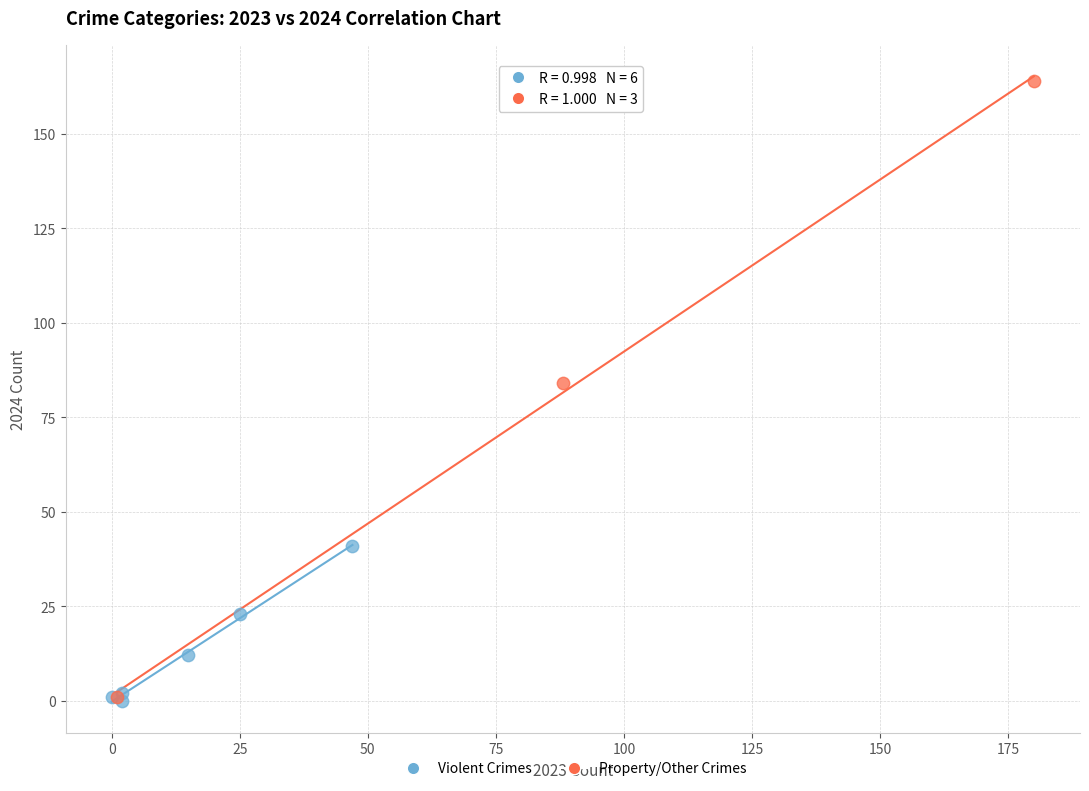

Which series contains the highest Y value?

Property/Other Crimes